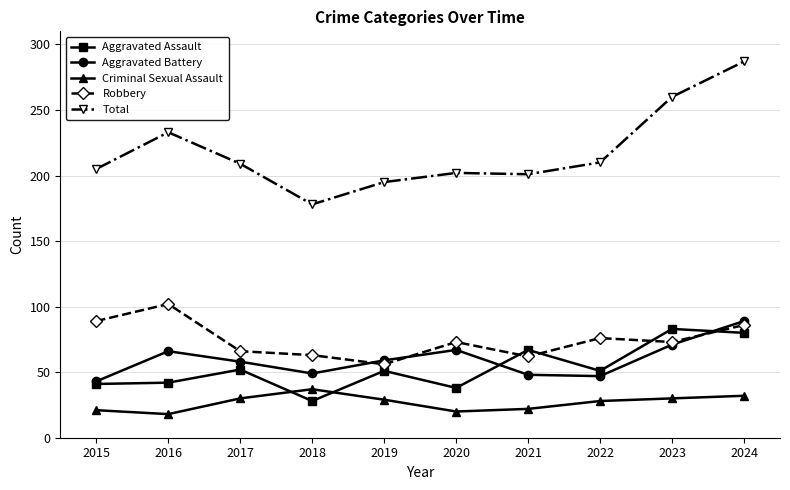

Is it true that Aggravated Battery equals 23 at 2015?

False